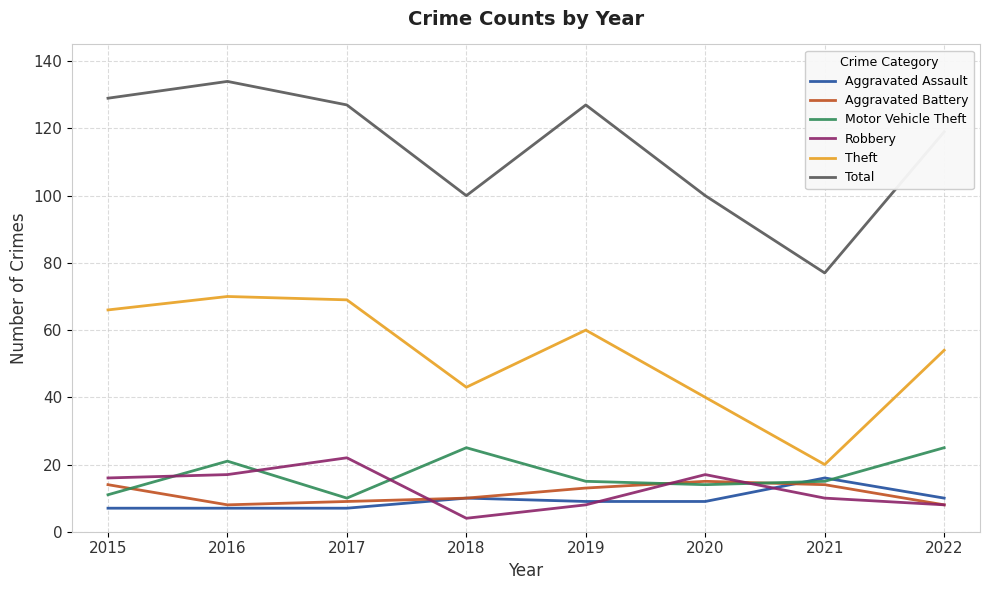

What is the average value of the Theft series?

53